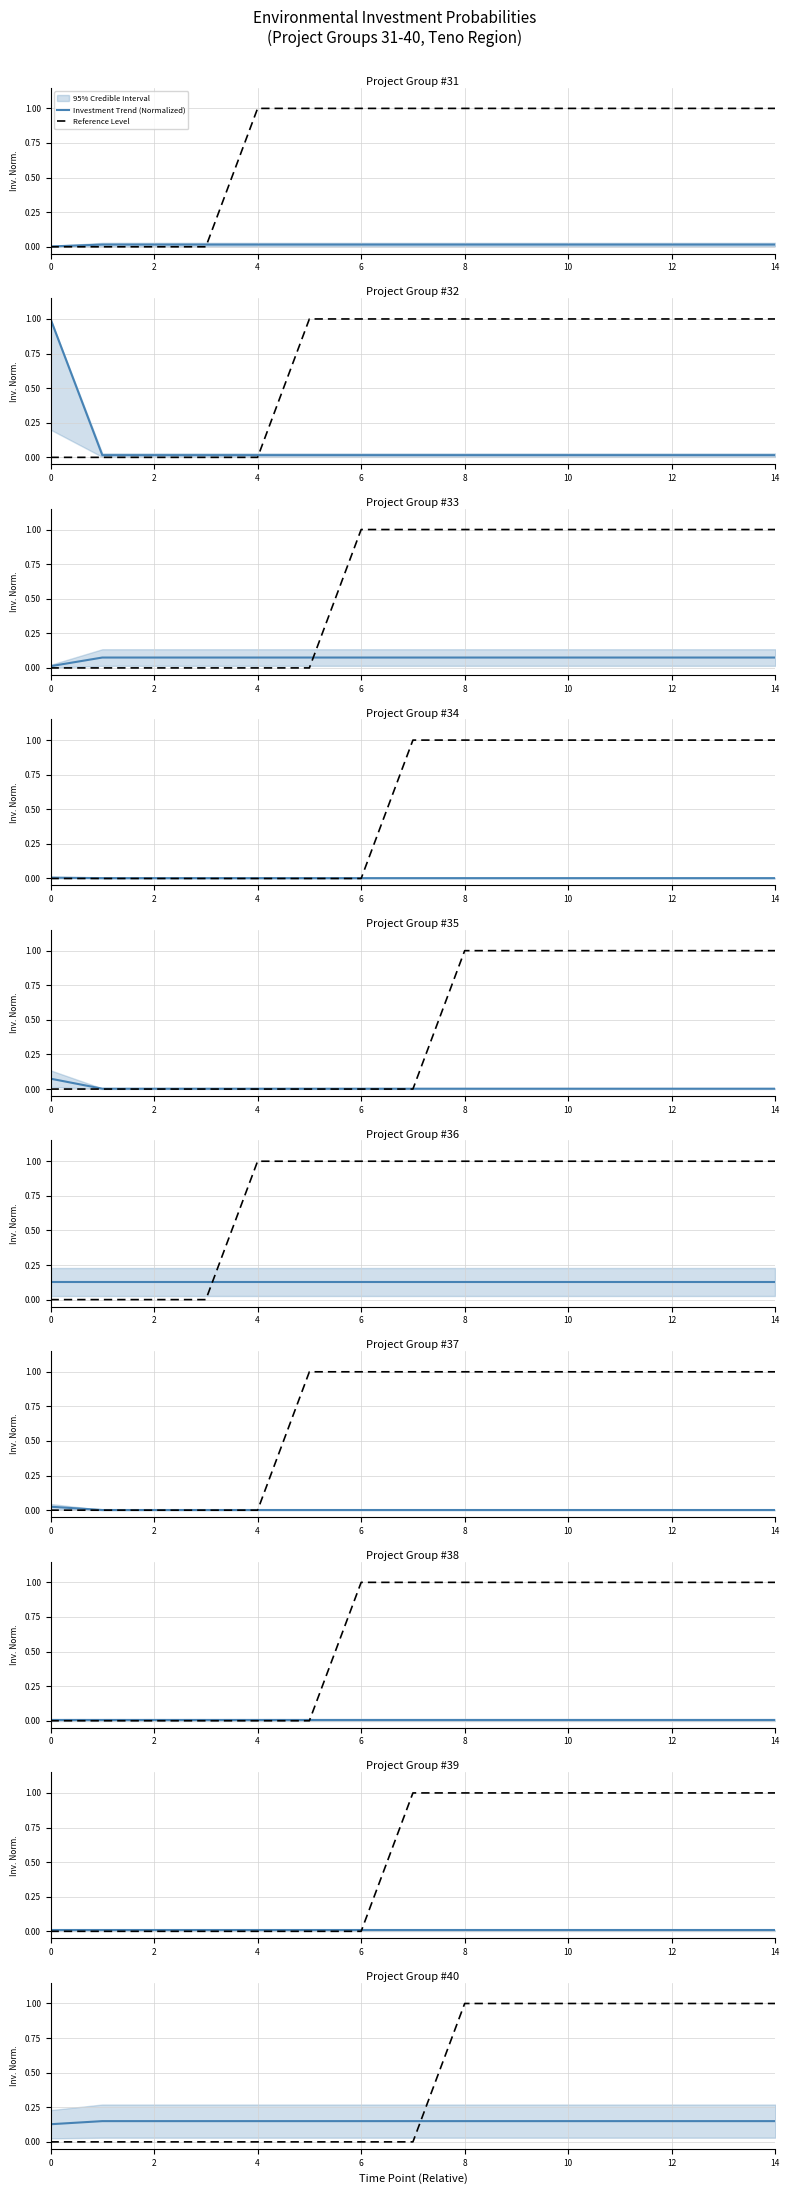

Rank the series by their average value, from highest to lowest.

Reference Level, Investment Trend (Normalized)